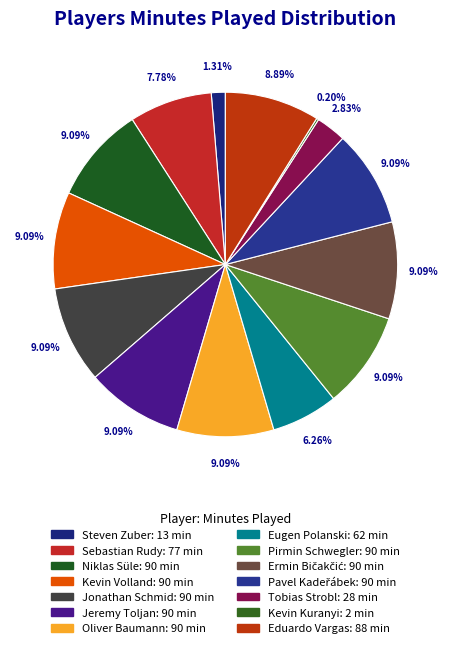

Count the number of slices in the pie.

14